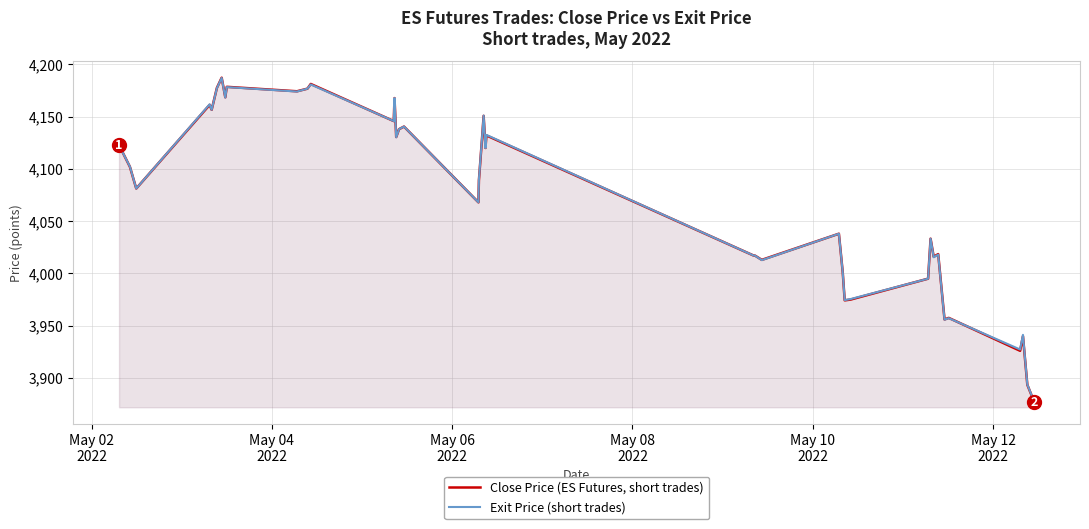

List the series in order of their peak value, highest first.

Close Price (ES Futures, short trades), Exit Price (short trades)